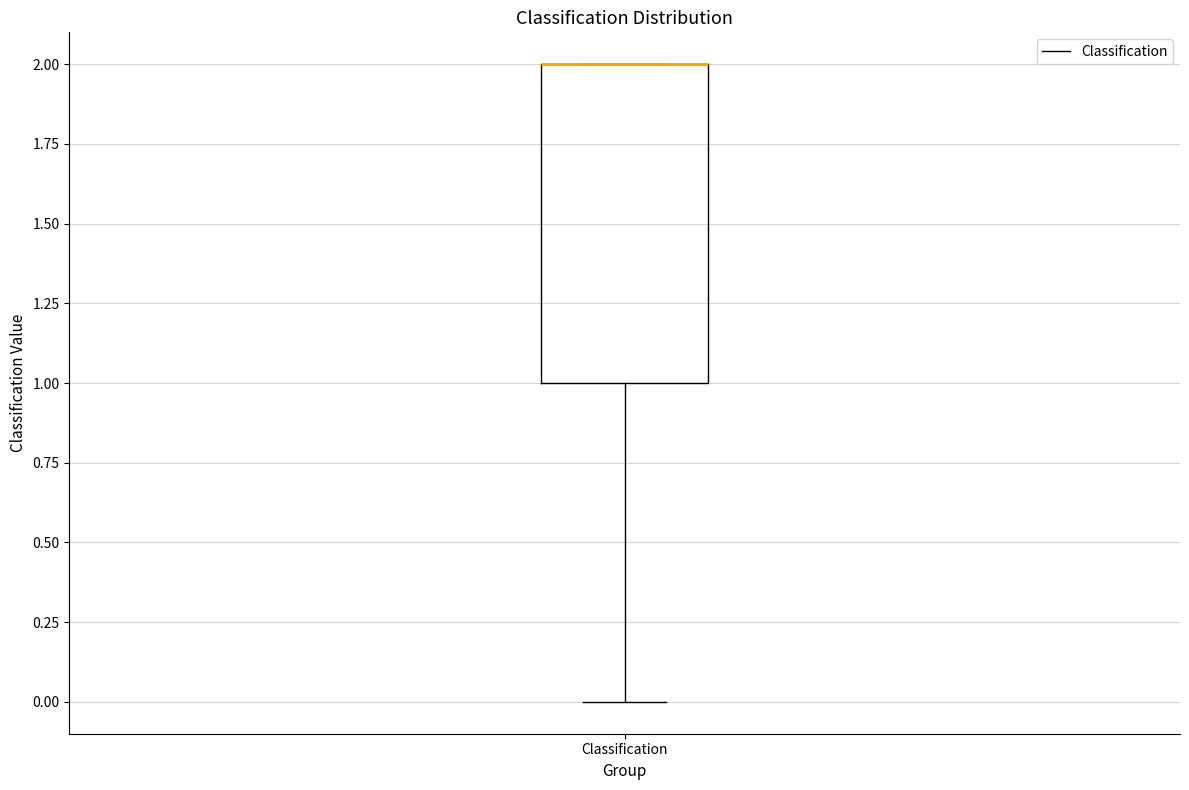

Transcribe this box plot: give where the median line is, the range the box spans, and where the two whiskers end, as read against the y-axis. The values are not printed on the chart, so give them approximately, as read against the axis.

median 2 (drawn on the box's upper edge), box 1 to 2, whiskers 0 to 2